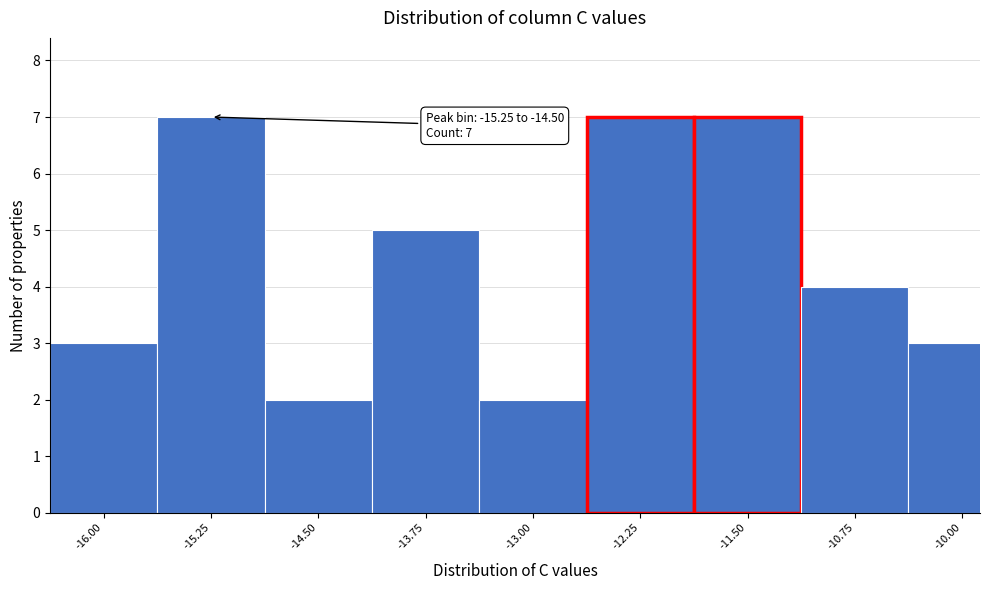

Reading left to right, extract all data points from this chart.

-16.00=3	-15.25=7	-14.50=2	-13.75=5	-13.00=2	-12.25=7	-11.50=7	-10.75=4	-10.00=3